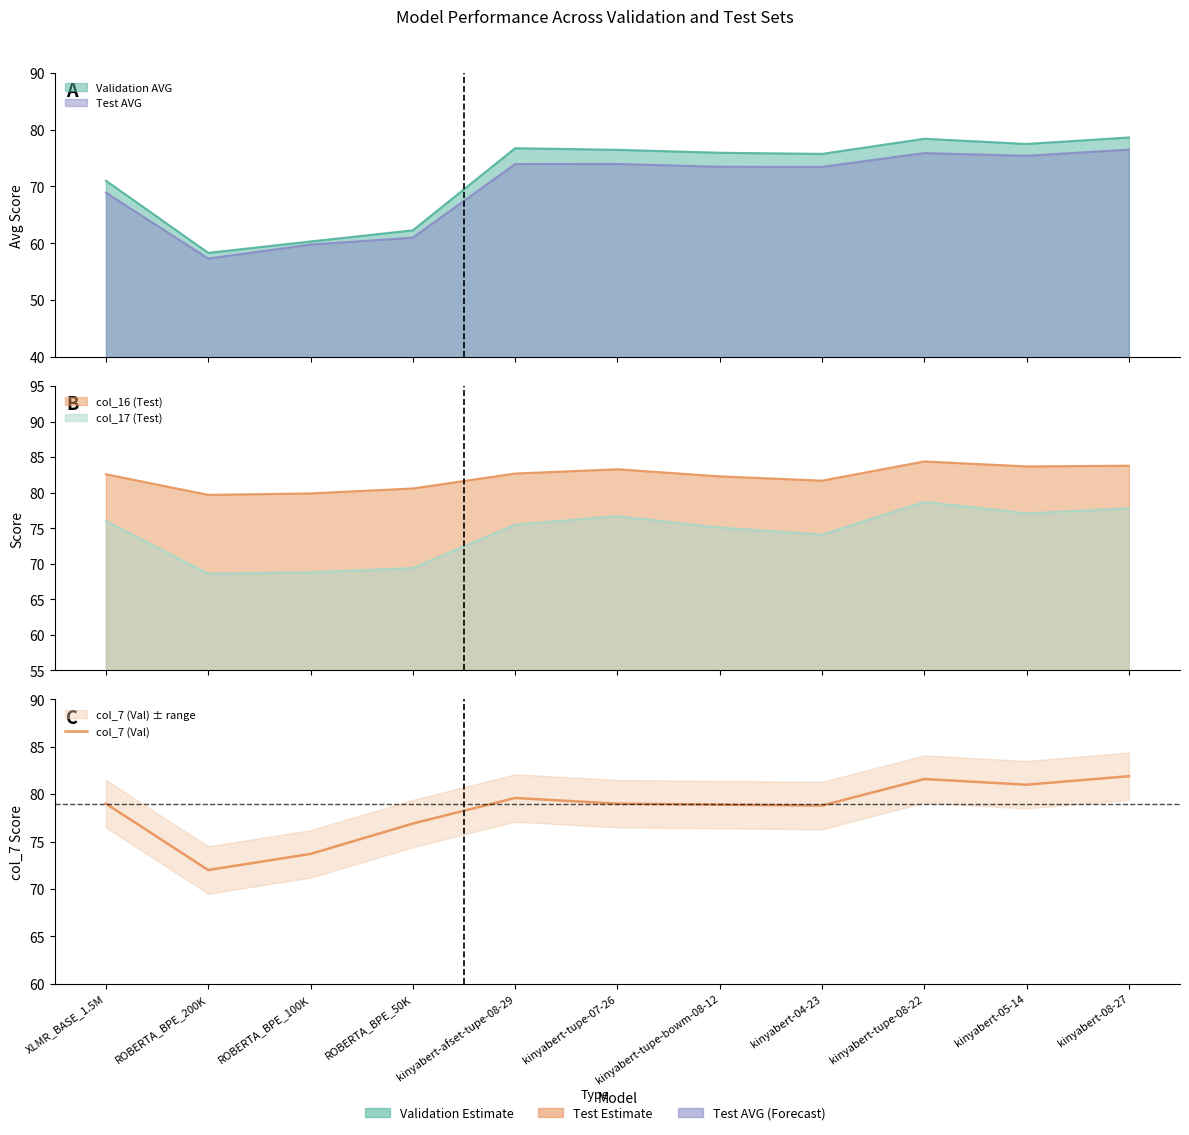

At which label does the data first exceed 79?

kinyabert-afset-tupe-08-29